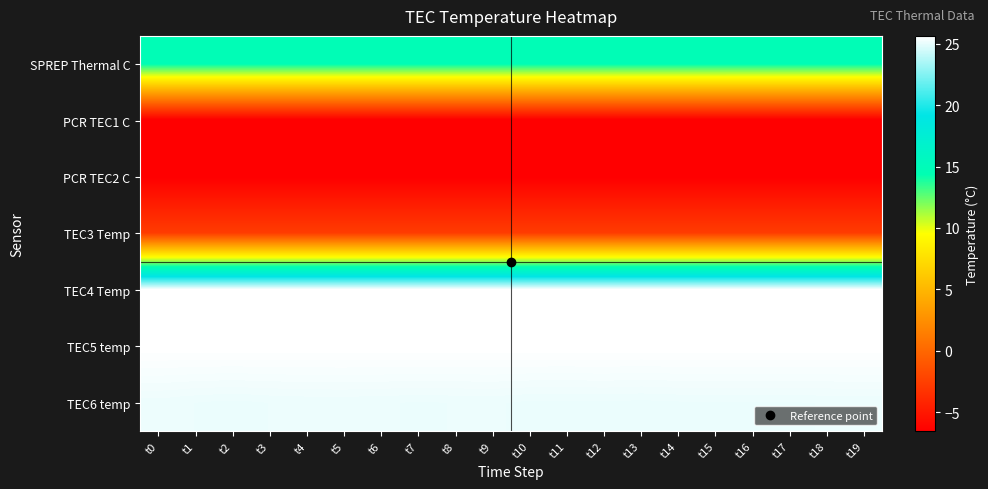

Reading left to right, what are all the values shown in this chart?

SPREP Thermal C: t0=14.8	t1=14.8	t2=14.8	t3=14.8	t4=14.8	t5=14.8	t6=14.8	t7=14.8	t8=14.8	t9=14.8	t10=14.8	t11=14.8	t12=14.8	t13=14.8	t14=14.8	t15=14.8	t16=14.8	t17=14.8	t18=14.8	t19=14.8
PCR TEC1 C: t0=-6.5	t1=-6.5	t2=-6.5	t3=-6.5	t4=-6.5	t5=-6.5	t6=-6.5	t7=-6.5	t8=-6.5	t9=-6.5	t10=-6.5	t11=-6.5	t12=-6.5	t13=-6.5	t14=-6.5	t15=-6.5	t16=-6.5	t17=-6.5	t18=-6.5	t19=-6.5
PCR TEC2 C: t0=-6.5	t1=-6.5	t2=-6.5	t3=-6.5	t4=-6.5	t5=-6.5	t6=-6.5	t7=-6.5	t8=-6.5	t9=-6.5	t10=-6.5	t11=-6.5	t12=-6.5	t13=-6.5	t14=-6.5	t15=-6.5	t16=-6.5	t17=-6.5	t18=-6.5	t19=-6.5
TEC3 Temp: t0=-2.7	t1=-2.7	t2=-2.7	t3=-2.7	t4=-2.7	t5=-2.7	t6=-2.7	t7=-2.7	t8=-2.7	t9=-2.7	t10=-2.7	t11=-2.7	t12=-2.7	t13=-2.7	t14=-2.7	t15=-2.7	t16=-2.7	t17=-2.7	t18=-2.7	t19=-2.7
TEC4 Temp: t0=25.6	t1=25.6	t2=25.6	t3=25.6	t4=25.6	t5=25.6	t6=25.6	t7=25.6	t8=25.6	t9=25.6	t10=25.6	t11=25.6	t12=25.6	t13=25.6	t14=25.6	t15=25.6	t16=25.6	t17=25.6	t18=25.6	t19=25.6
TEC5 temp: t0=25.7	t1=25.7	t2=25.7	t3=25.7	t4=25.7	t5=25.7	t6=25.7	t7=25.7	t8=25.7	t9=25.7	t10=25.7	t11=25.7	t12=25.7	t13=25.7	t14=25.7	t15=25.7	t16=25.7	t17=25.7	t18=25.7	t19=25.7
TEC6 temp: t0=25.2	t1=25.2	t2=25.1	t3=25.2	t4=25.2	t5=25.2	t6=25.2	t7=25.1	t8=25.2	t9=25.2	t10=25.1	t11=25.1	t12=25.1	t13=25.1	t14=25.1	t15=25.1	t16=25.1	t17=25.1	t18=25.2	t19=25.2